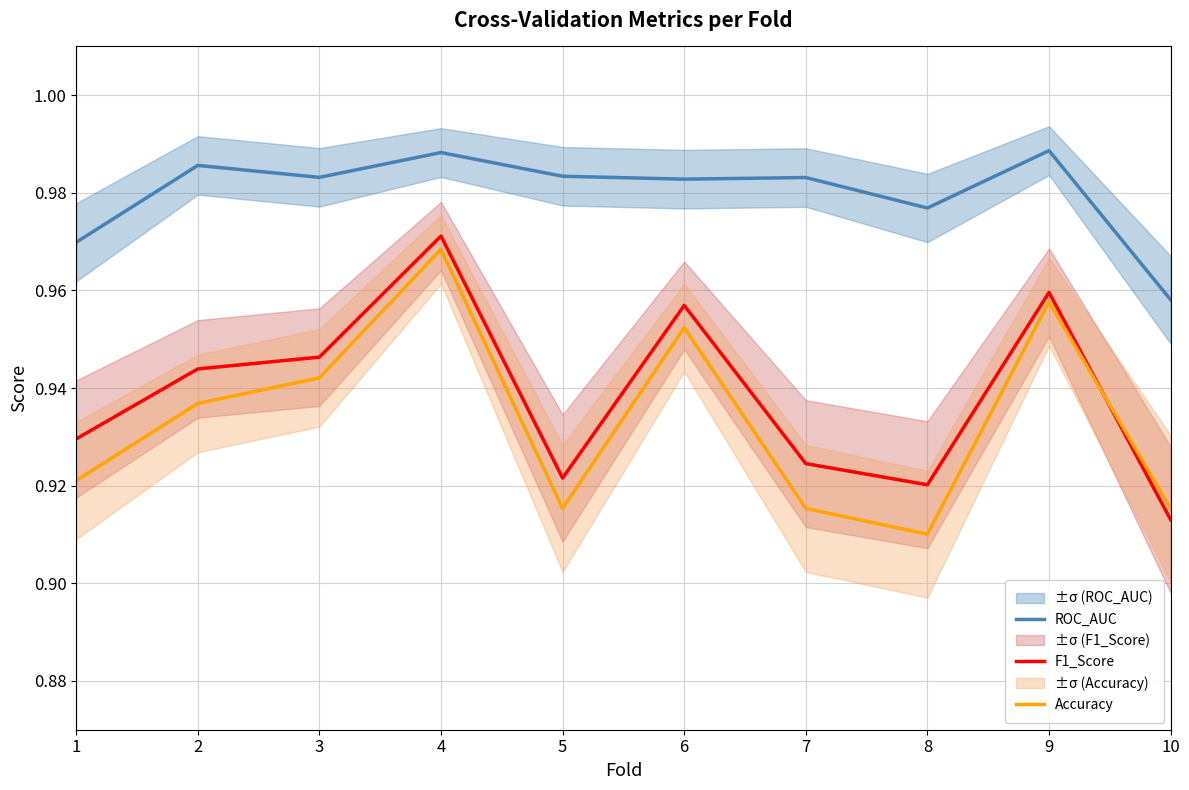

How many interior local valleys does the F1_Score series have?

2